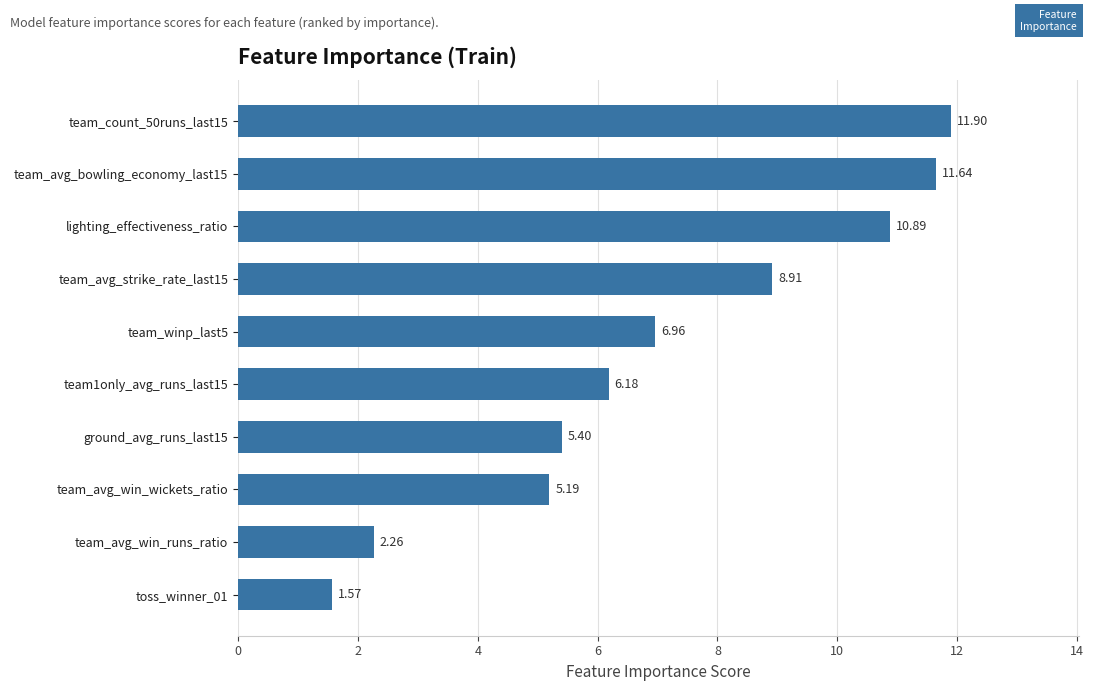

List the labels in order of value, smallest first.

toss_winner_01, team_avg_win_runs_ratio, team_avg_win_wickets_ratio, ground_avg_runs_last15, team1only_avg_runs_last15, team_winp_last5, team_avg_strike_rate_last15, lighting_effectiveness_ratio, team_avg_bowling_economy_last15, team_count_50runs_last15